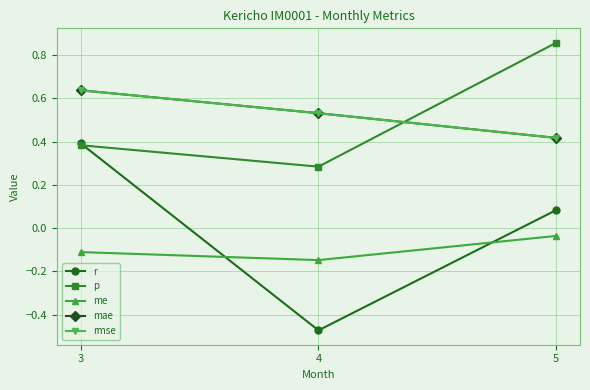

Does the chart display data point markers on the line(s)?

Yes